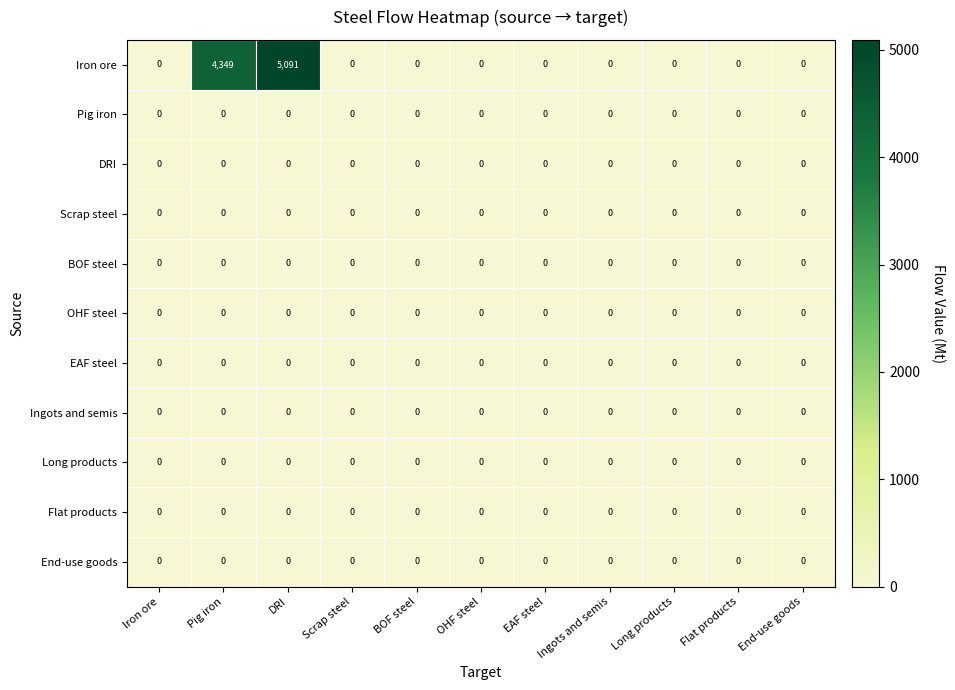

At which category is the sum across all series the highest?

DRI